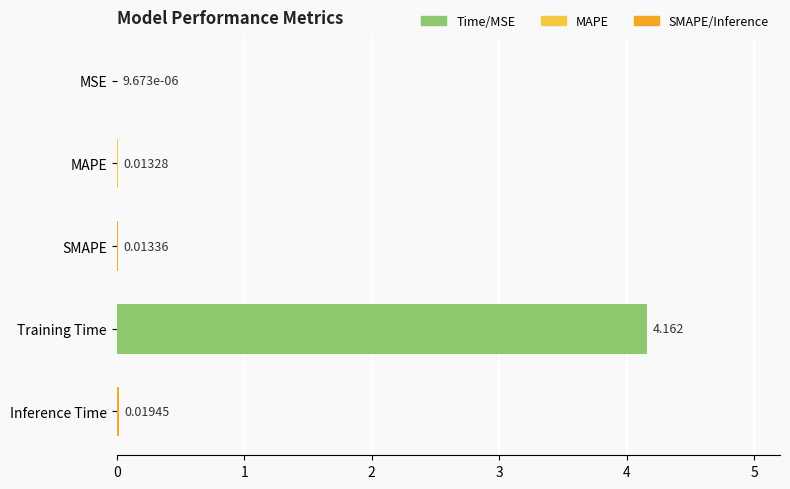

Which has a higher value, SMAPE or Training Time?

Training Time